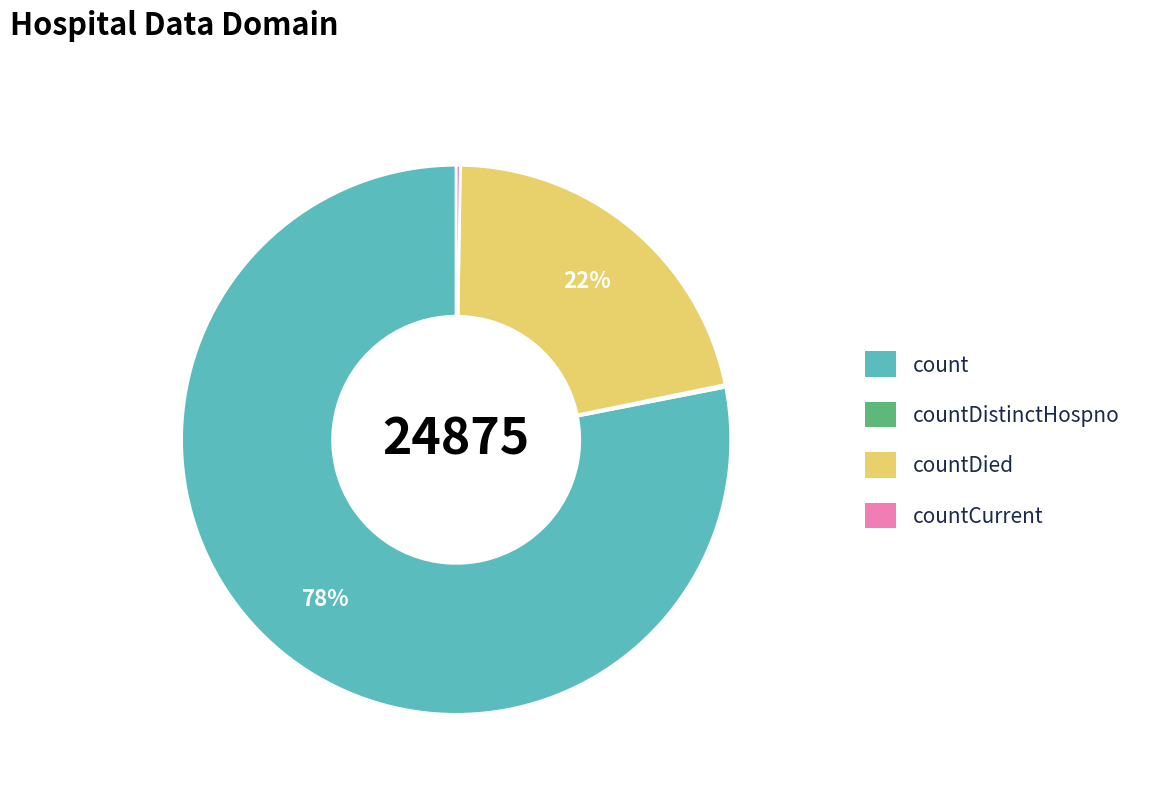

Is there a majority slice in this chart?

Yes